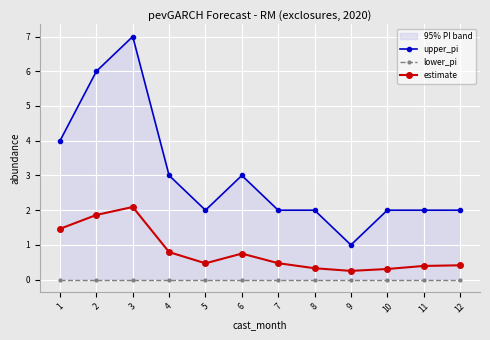

At which category does the chart reach its peak across all series?

3